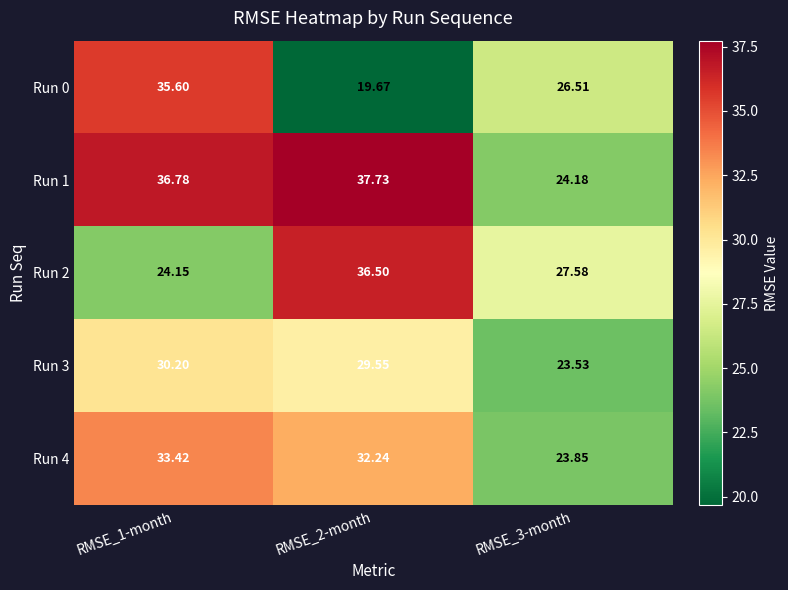

Is the value of Run 2 at RMSE_2-month greater than the value of Run 1 at RMSE_3-month?

Yes